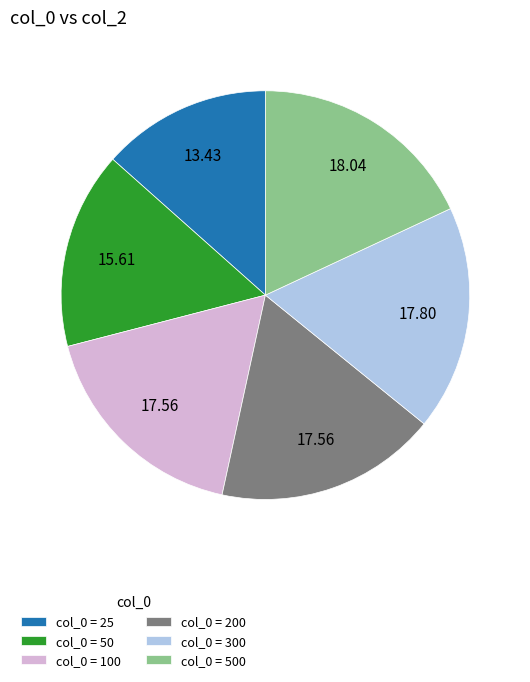

Is there a majority slice in this chart?

No